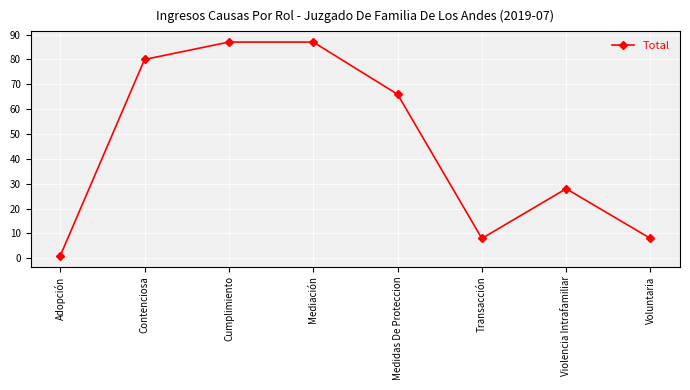

Reading left to right, transcribe all the data shown in this chart.

1	80	87	87	66	8	28	8